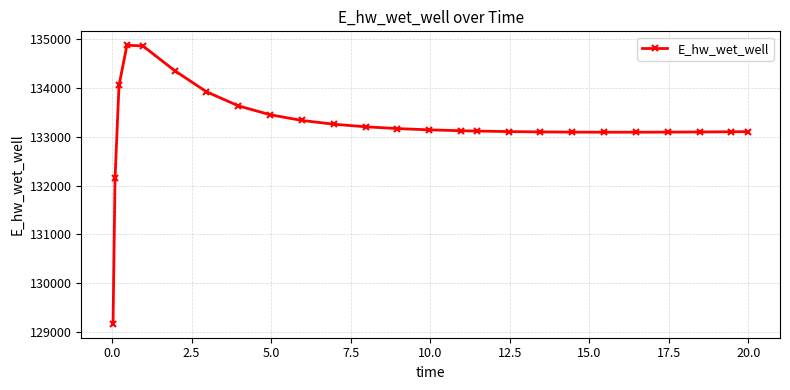

What is the sum of all values?

3330752.0